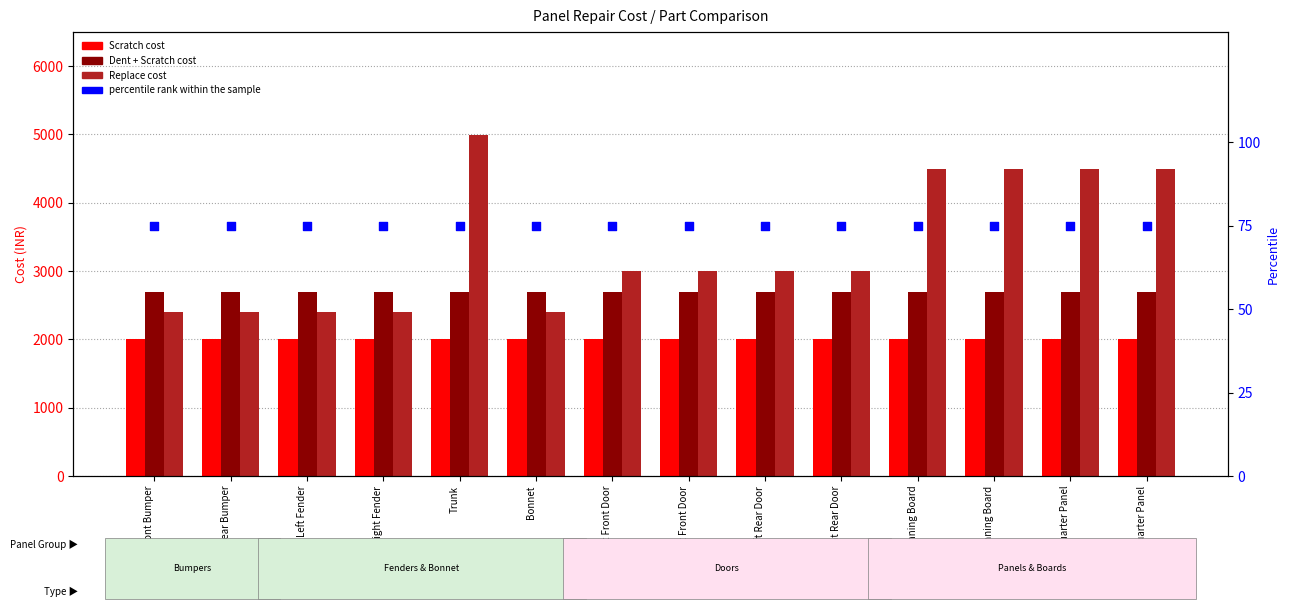

Is the value of Dent + Scratch at Trunk greater than the value of percentile rank within the sample at Trunk?

Yes